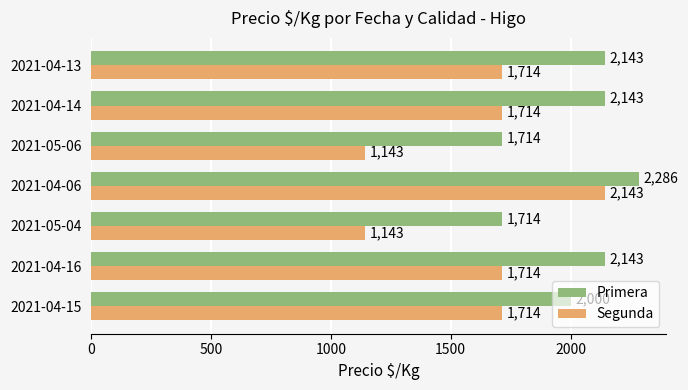

What is the spread (max minus min) of values at 2021-04-06?

143